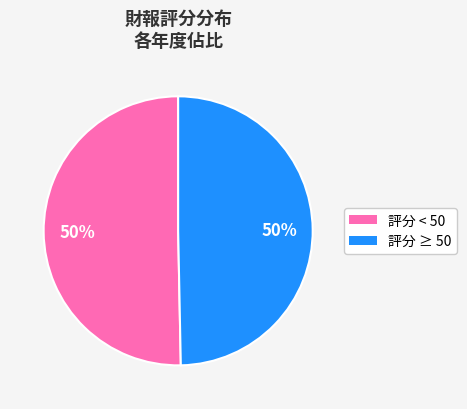

To the nearest percent, what is the average slice percentage?

50%